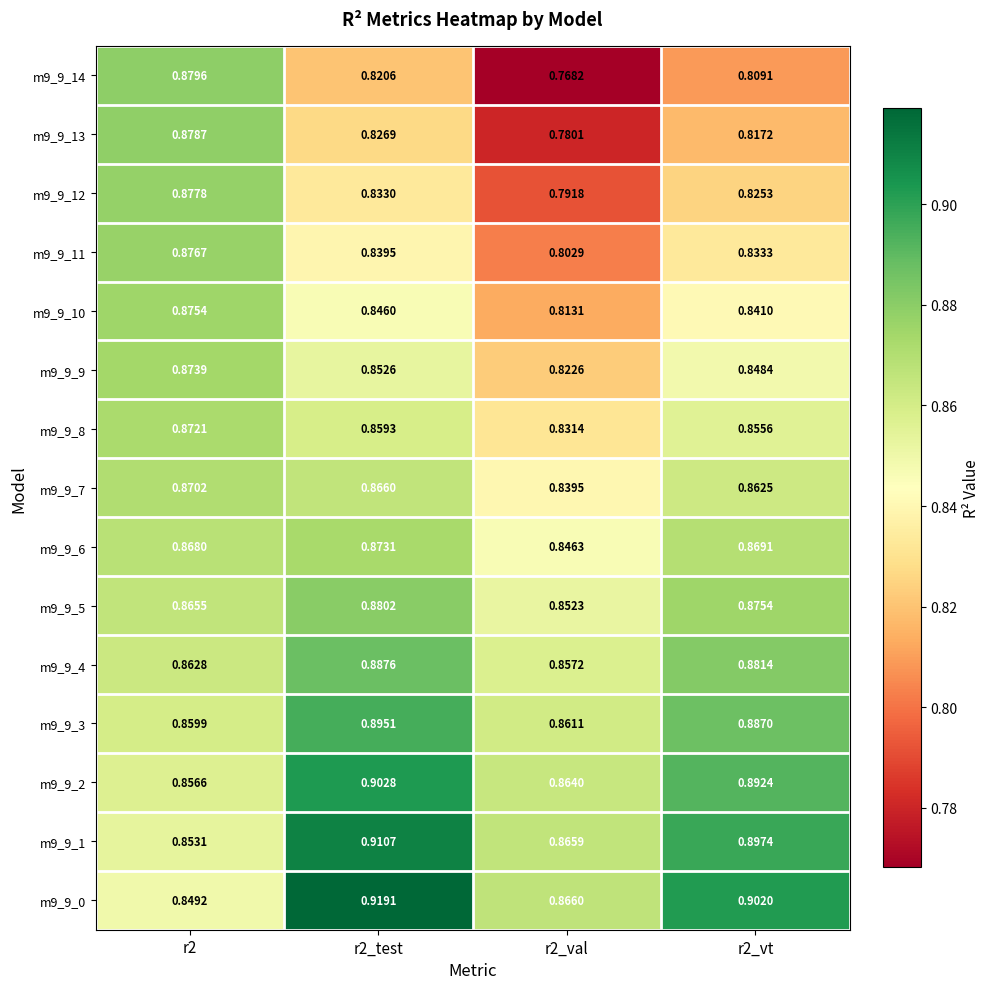

What is the total value across all series at r2_val?

12.5